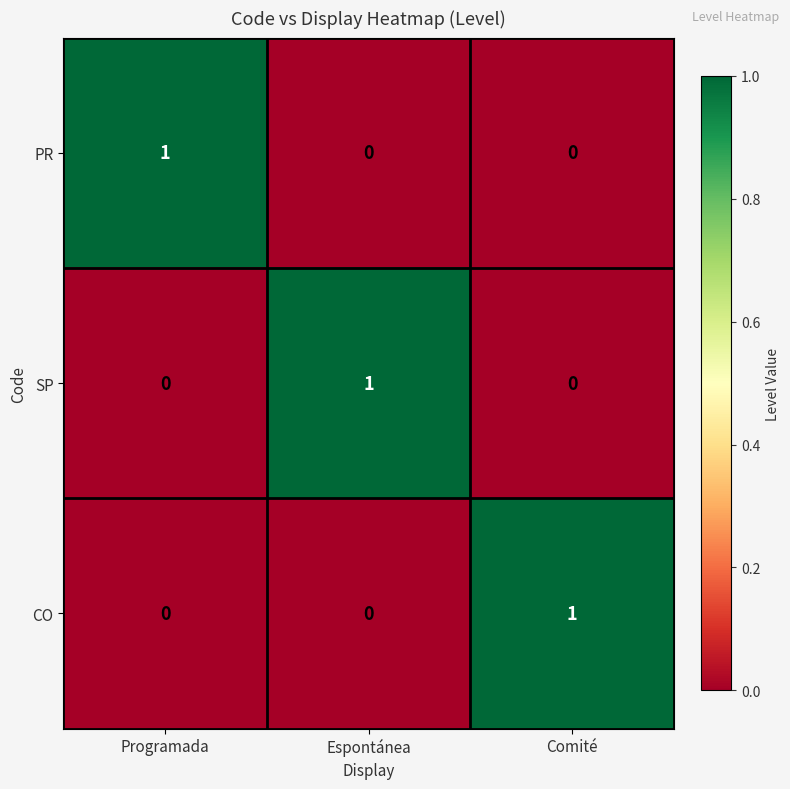

How many values in SP are above zero?

1